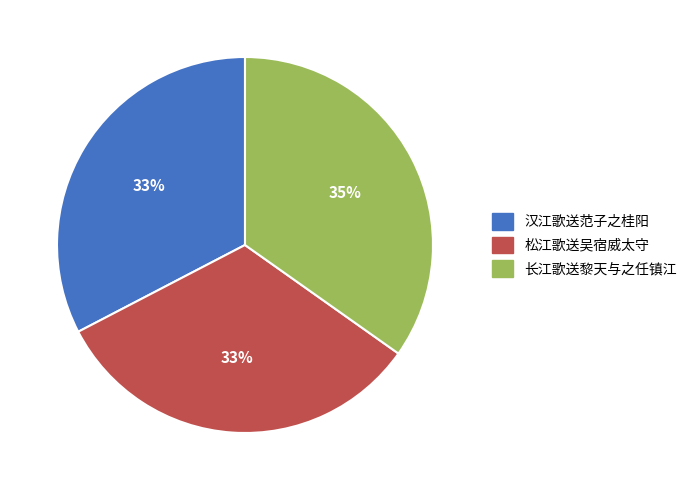

Does any single category account for the majority?

No